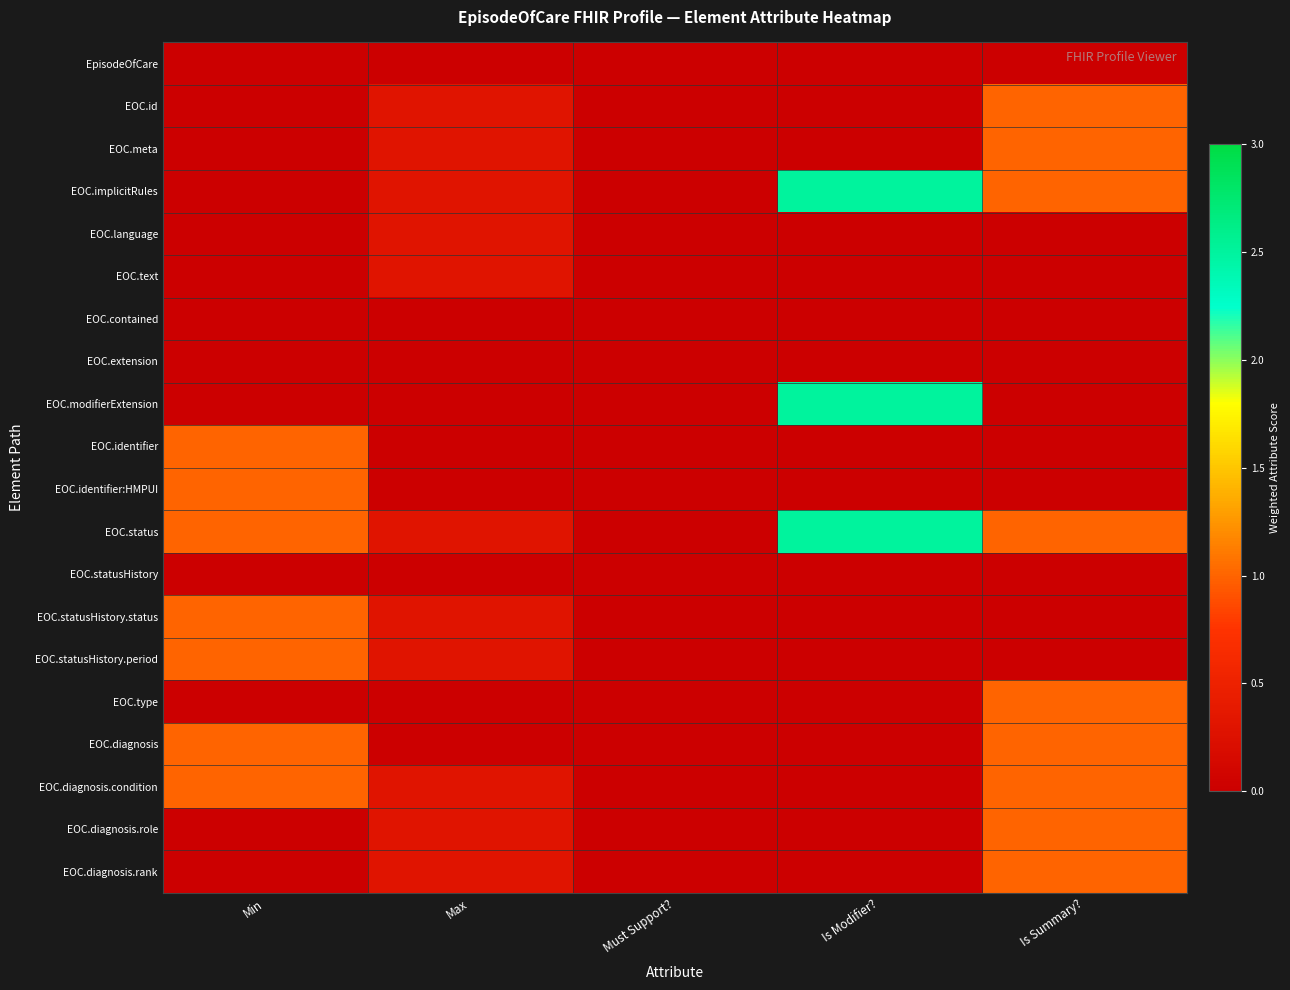

Between Max and Is Modifier?, which is larger?

Max